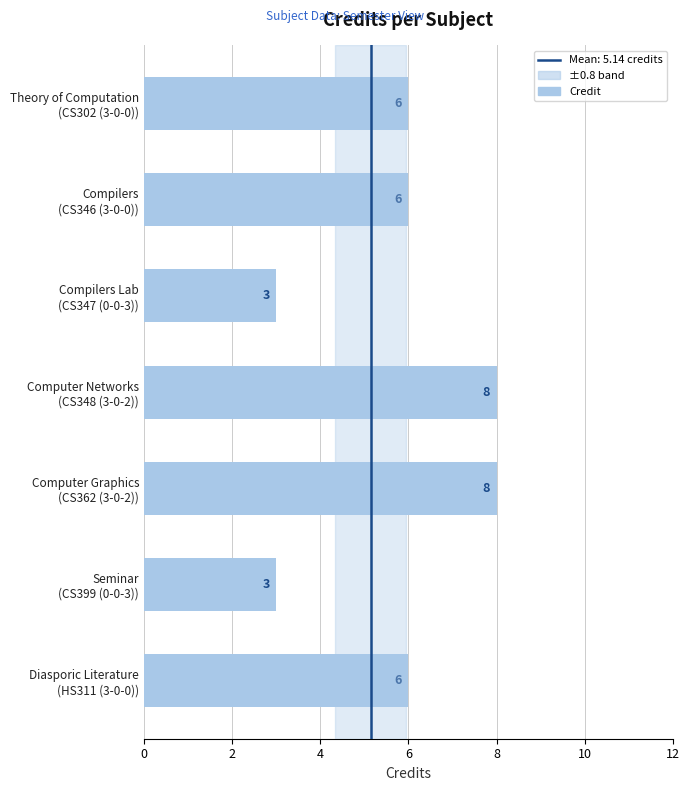

What is the average value?

6